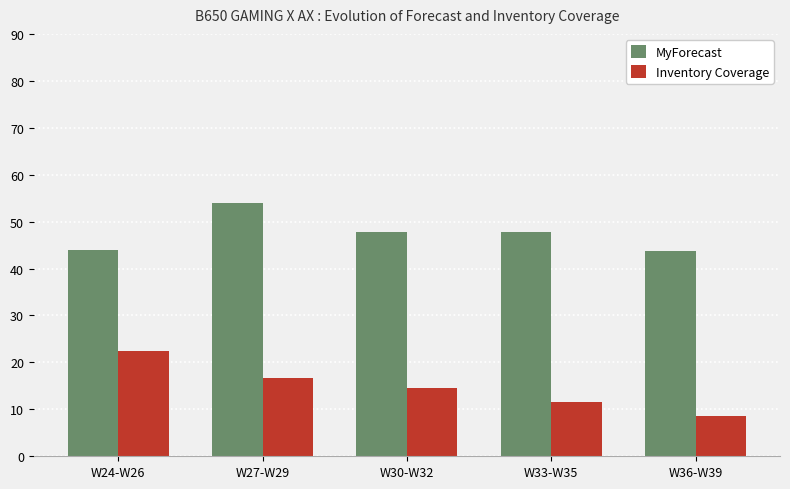

What is the approximate value of MyForecast at W30-W32?

47.7